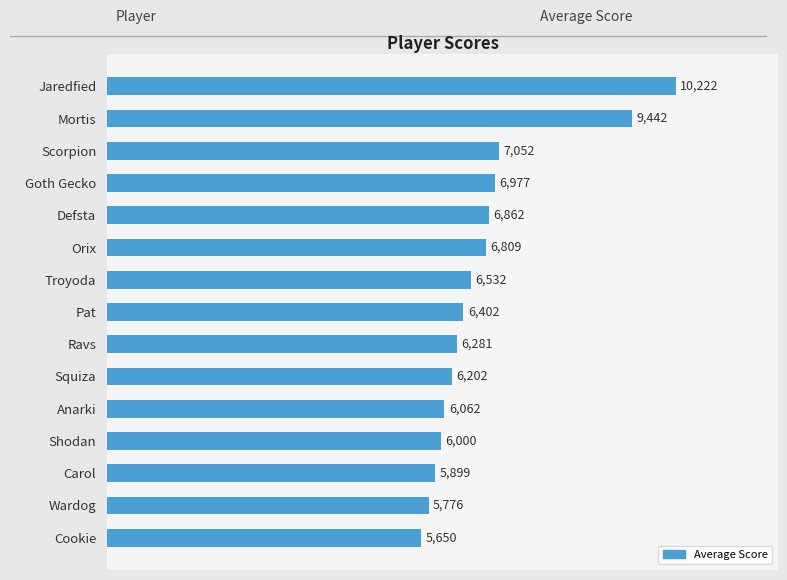

At which label is the value closest to 7936?

Scorpion